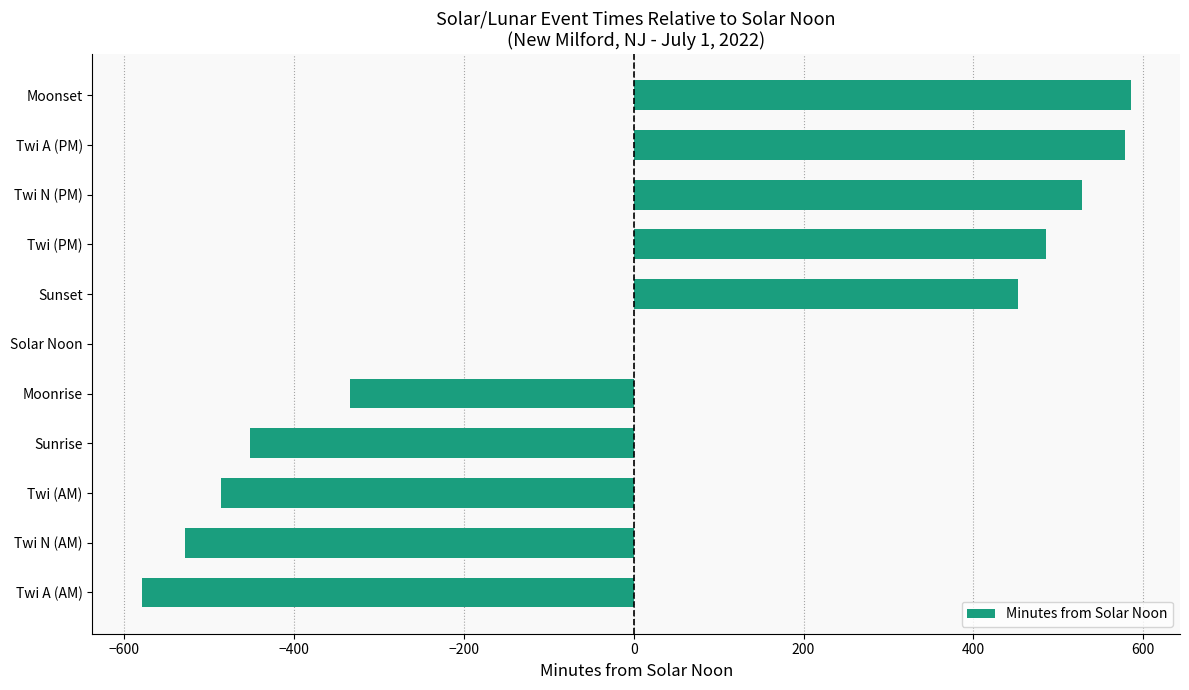

What is the greatest value displayed?

585